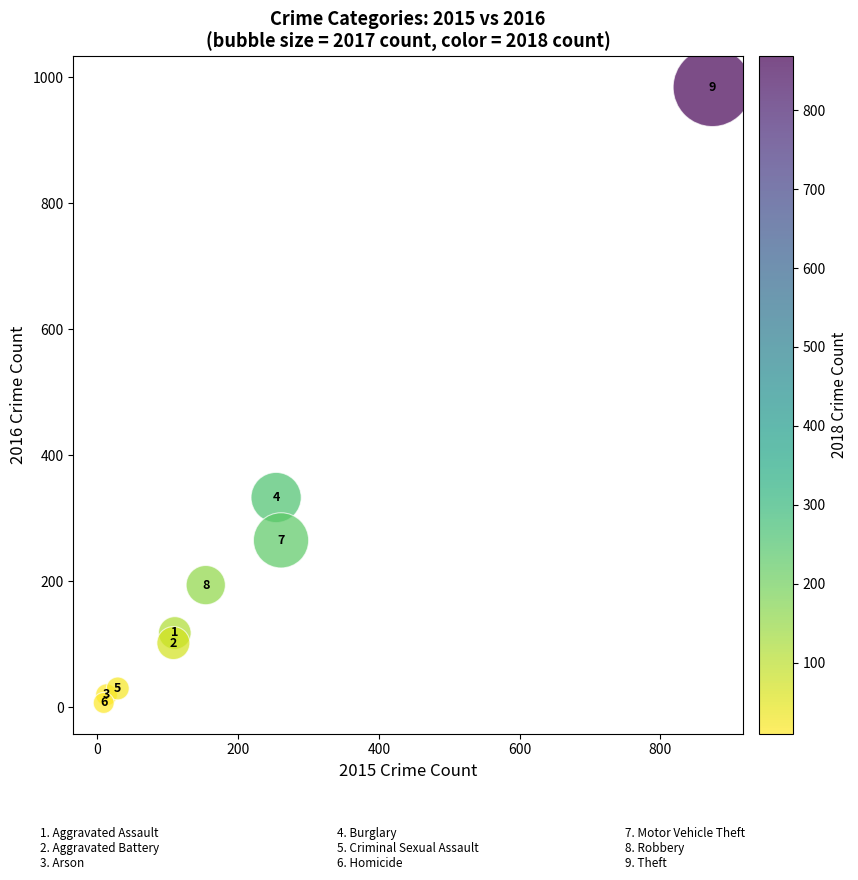

What is the average X value?

201